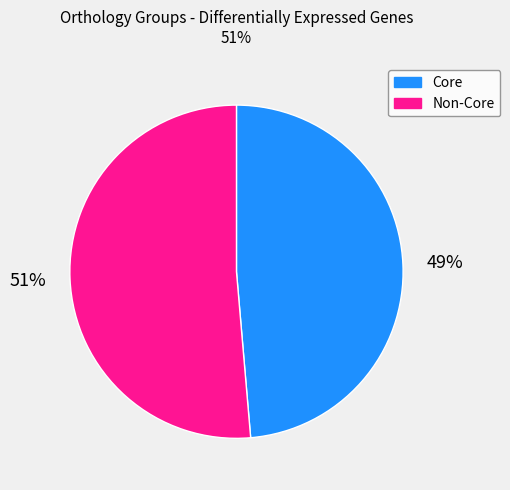

Which slice represents more than half of the pie?

Non-Core